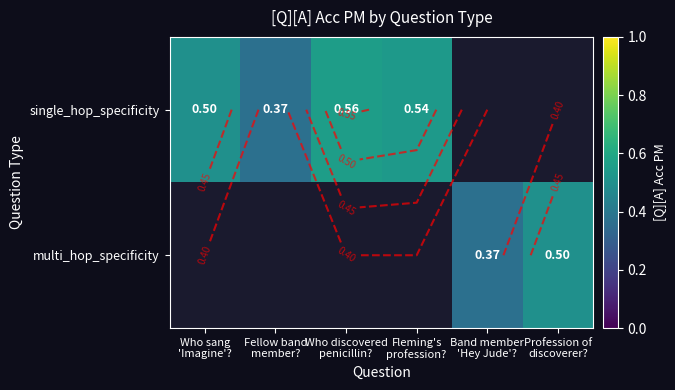

Rank the categories by multi_hop_specificity value from lowest to highest.

Who sang 'Imagine'?, Fellow band member?, Who discovered penicillin?, Fleming's profession?, Band member 'Hey Jude'?, Profession of discoverer?